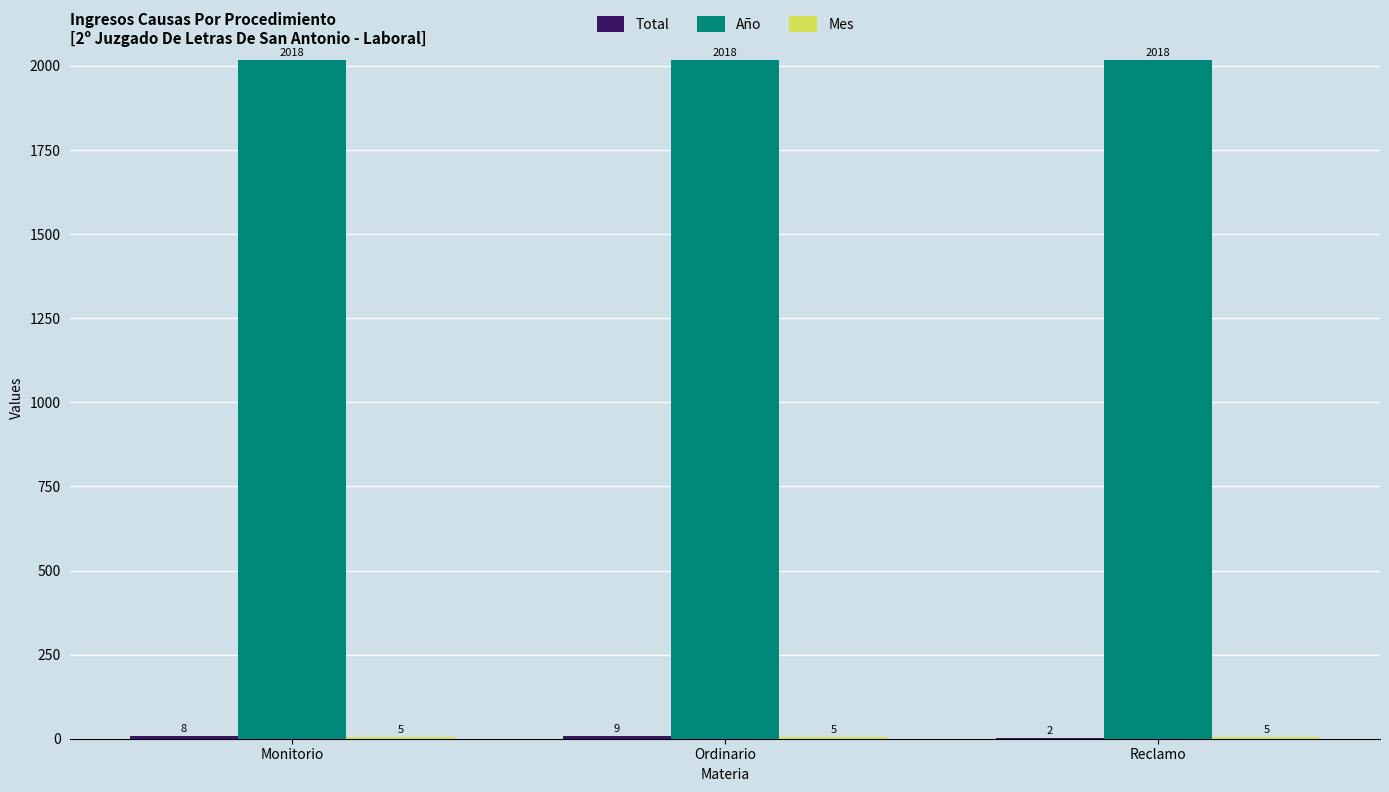

What is the maximum value shown in the chart?

2018